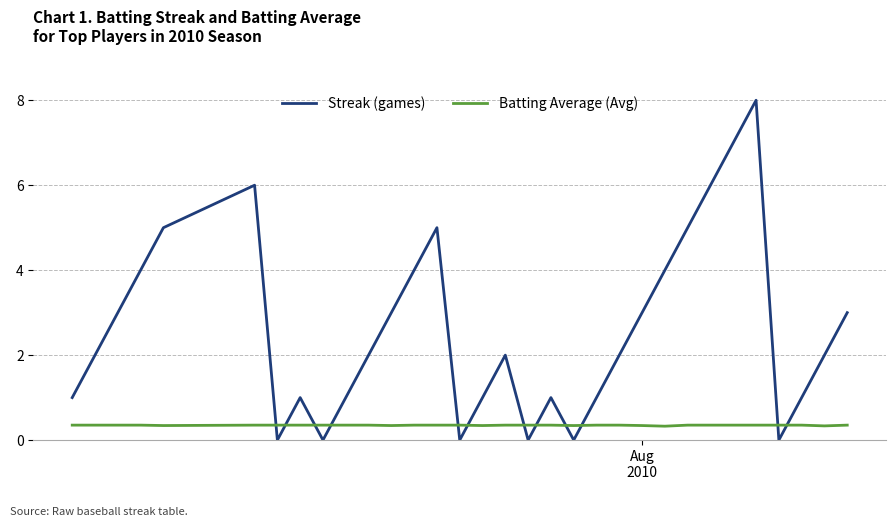

What is the highest value of the Streak (games) series?

8.0